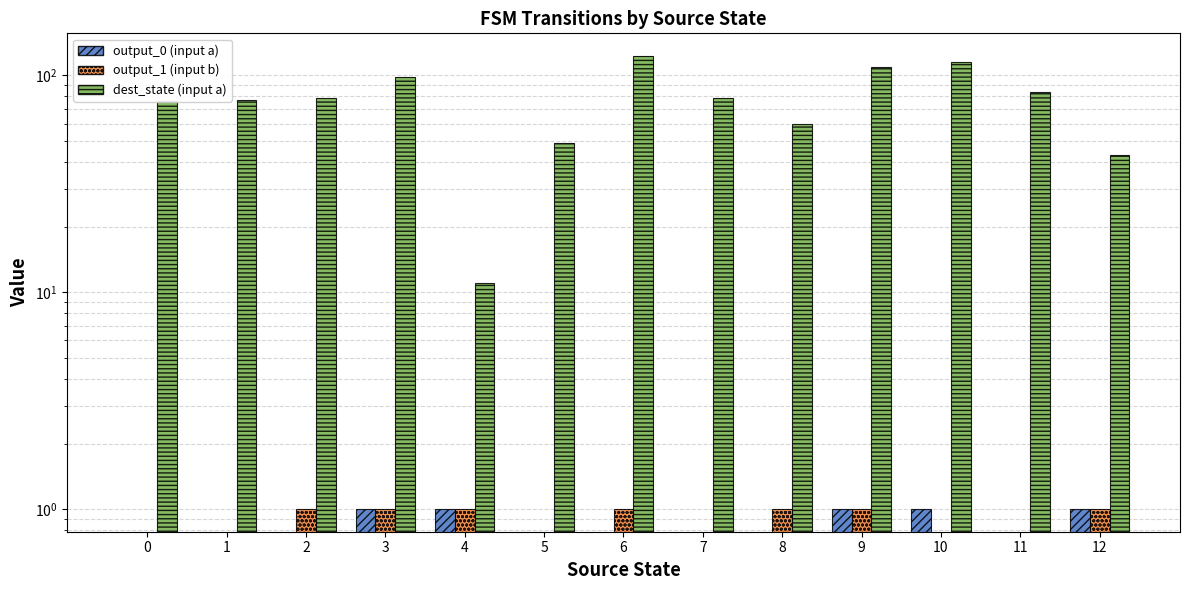

What is the approximate value of dest_state (input a) at 9, to the nearest 10?

110